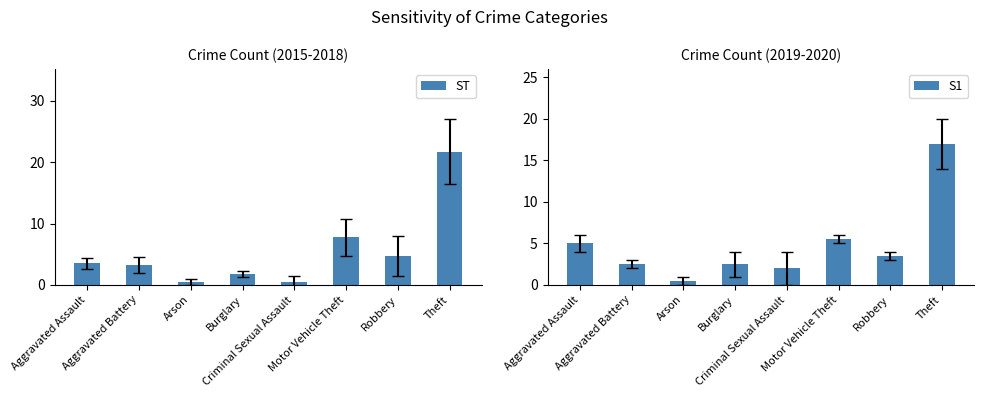

The value of ST at Theft is 14.5. True or false?

False